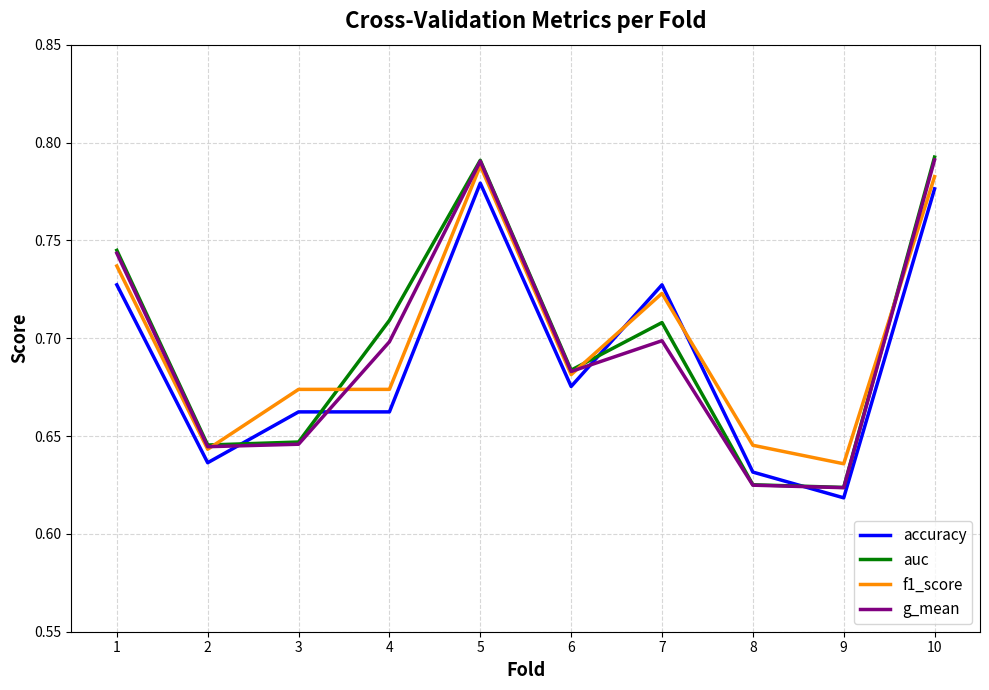

In auc, how many points are lower than both neighbors (excluding endpoints)?

3